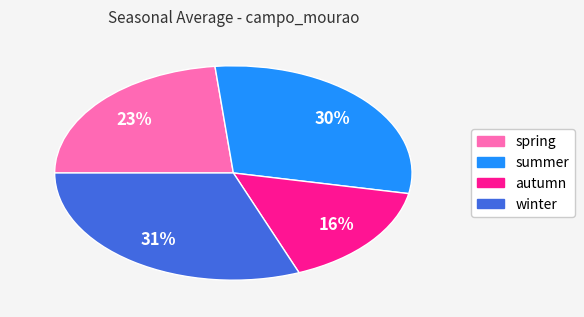

The winter slice represents 25% of the pie. True or false?

False